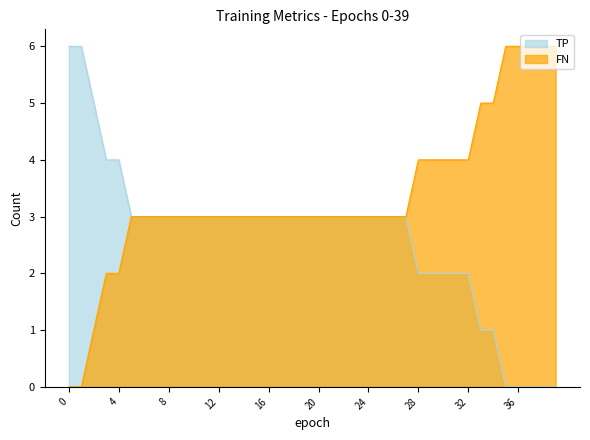

Between 3 and 18, which series saw the biggest shift?

TP